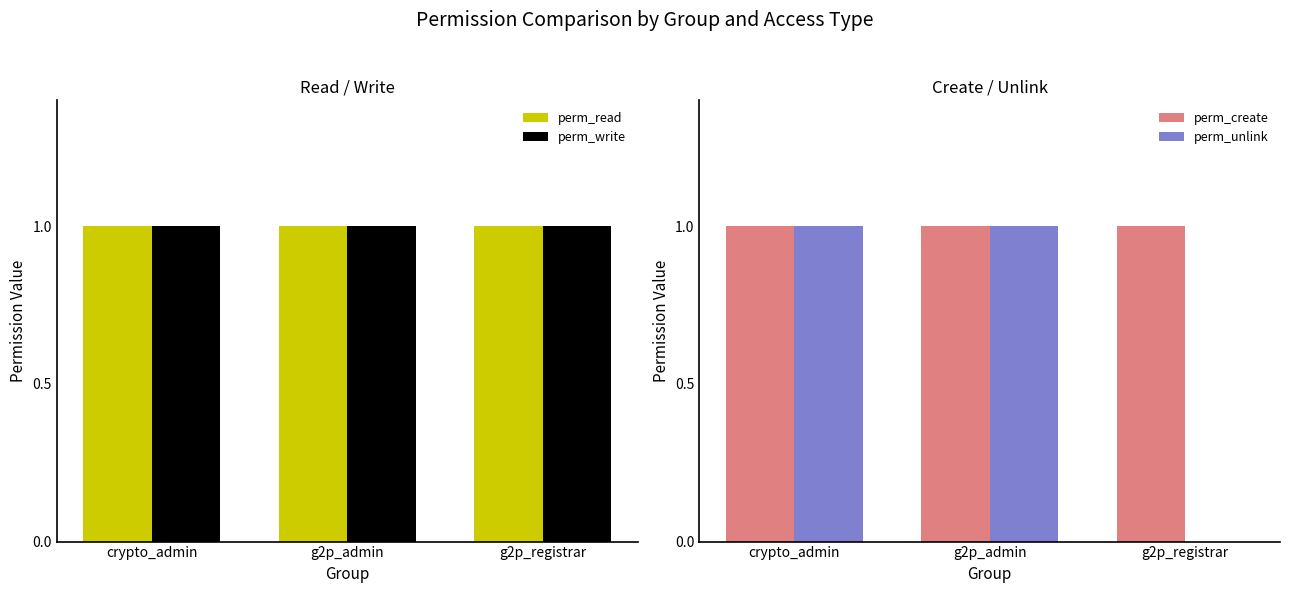

What is the label of the 3rd bar from the right?

crypto_admin